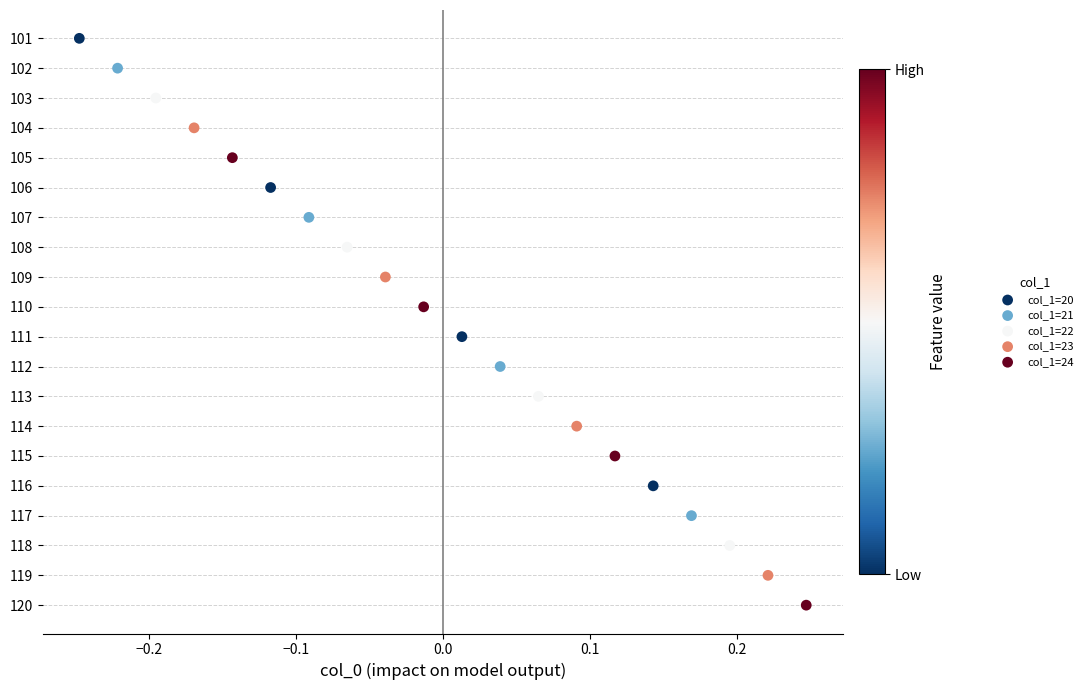

Which series contains the highest Y value?

col_1=24